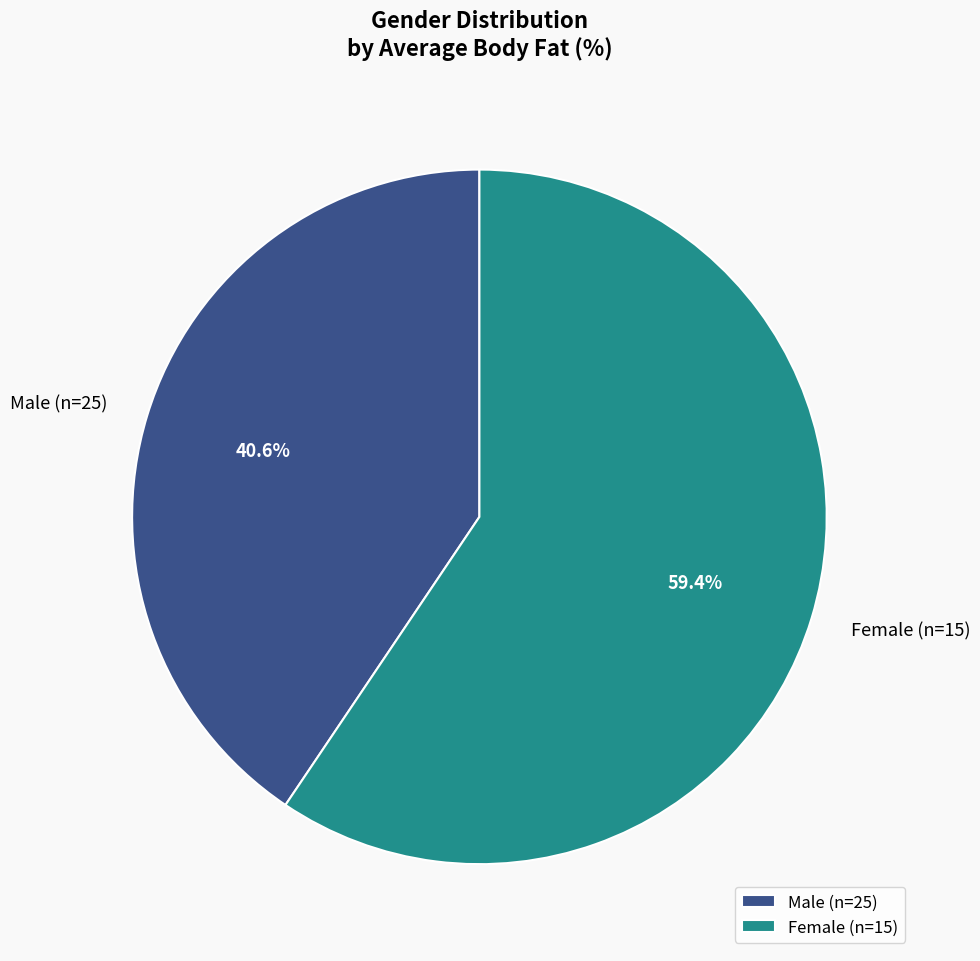

Between Male and Female, which is larger?

Female